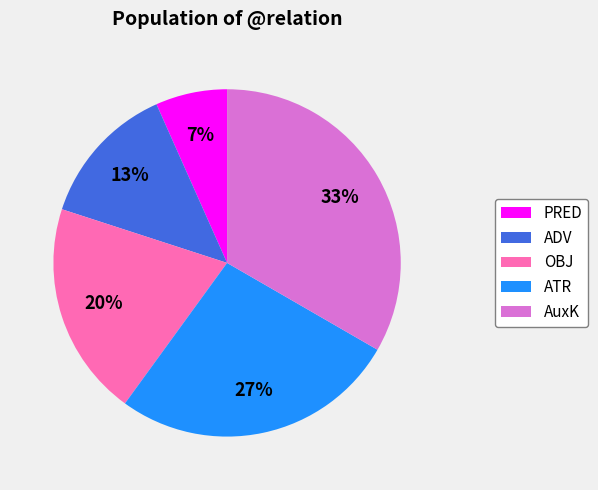

Rank the categories by value from lowest to highest.

PRED, ADV, OBJ, ATR, AuxK